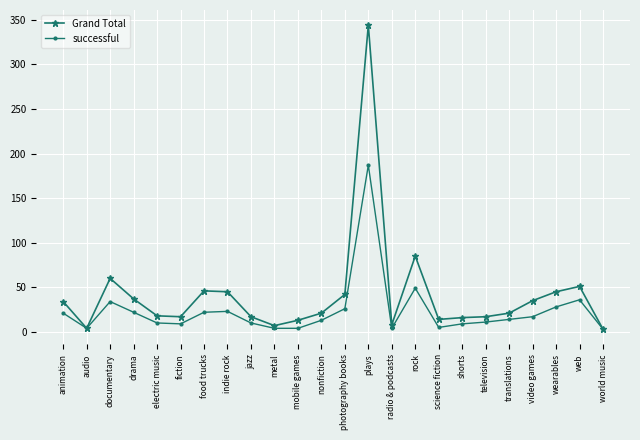

Is the value of successful at documentary greater than the value of Grand Total at electric music?

Yes